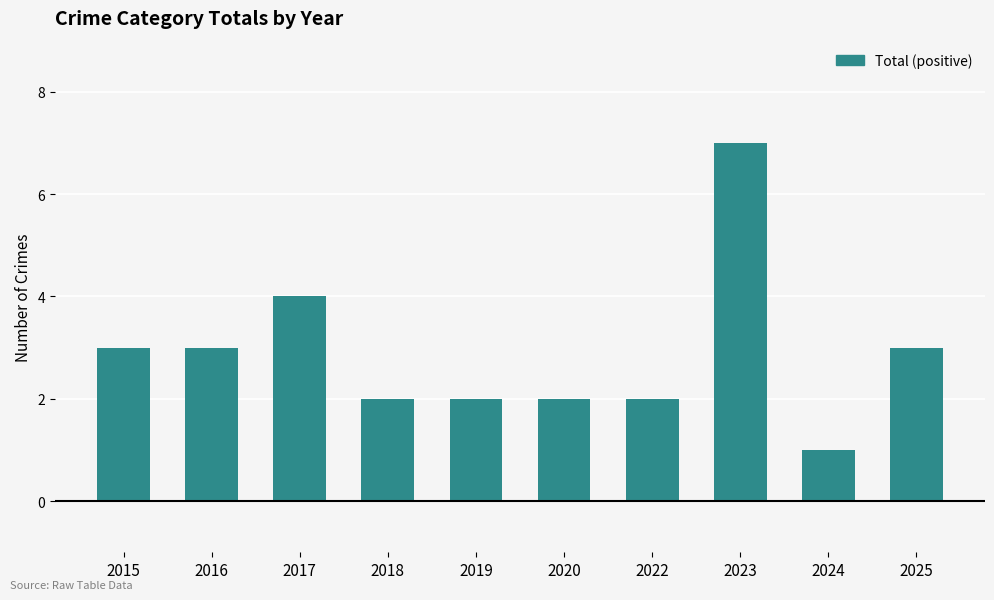

Where is the data nearest to the value 4?

2017